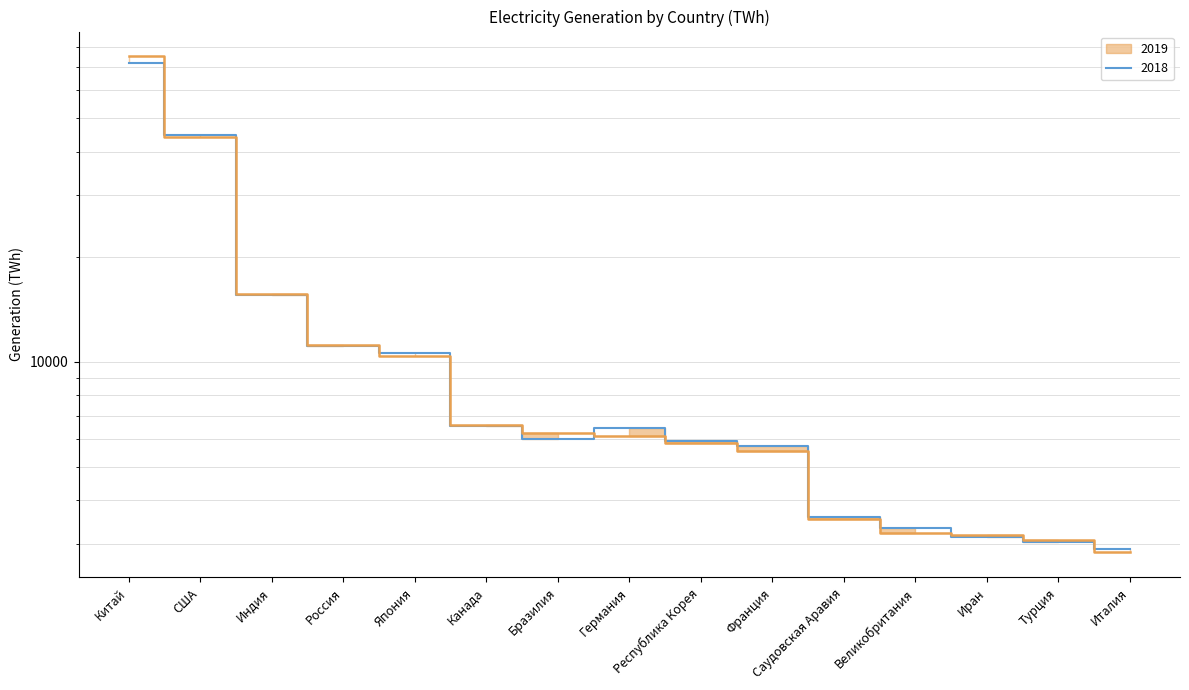

Does the chart display data point markers on the line(s)?

No